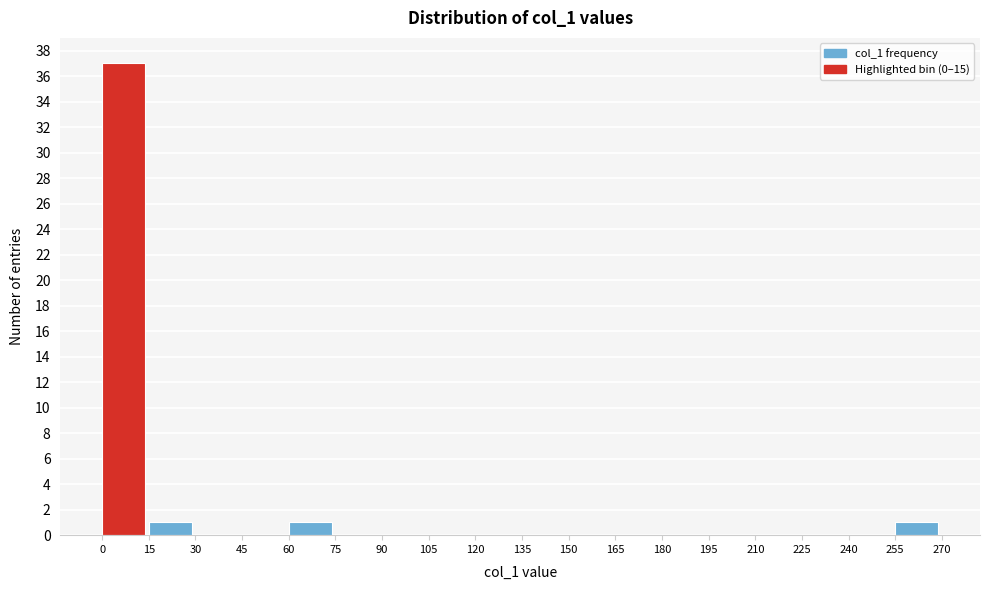

Over which range of the x-axis is the bar tallest?

0 to 15